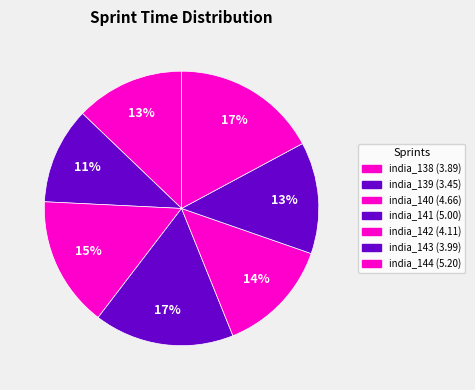

Which has a higher value, india_143 or india_141?

india_141